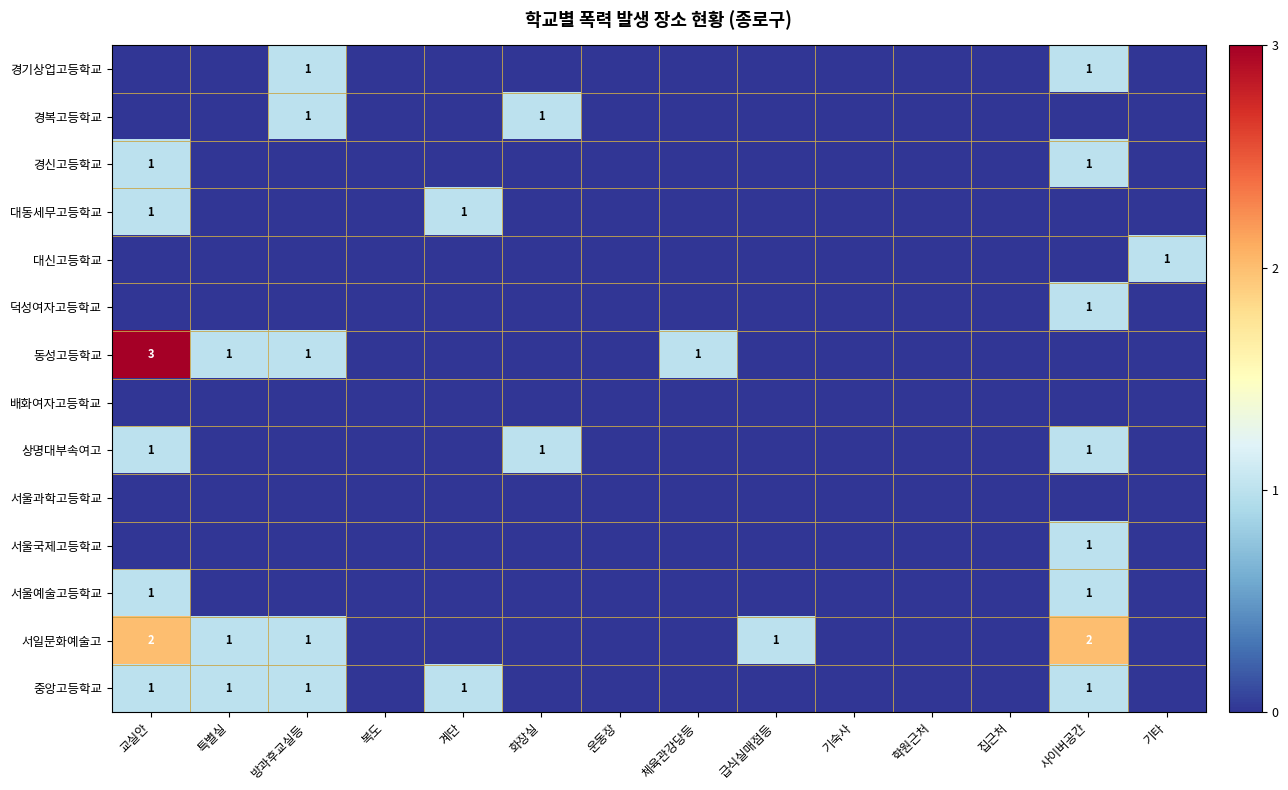

The value of 동성고등학교 at 방과후교실등 is 0. True or false?

False